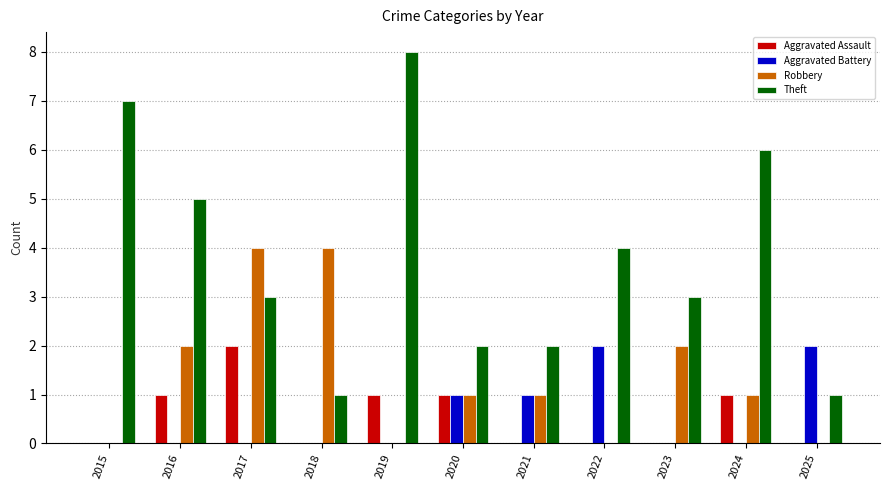

What is the average value of the Aggravated Assault series?

1